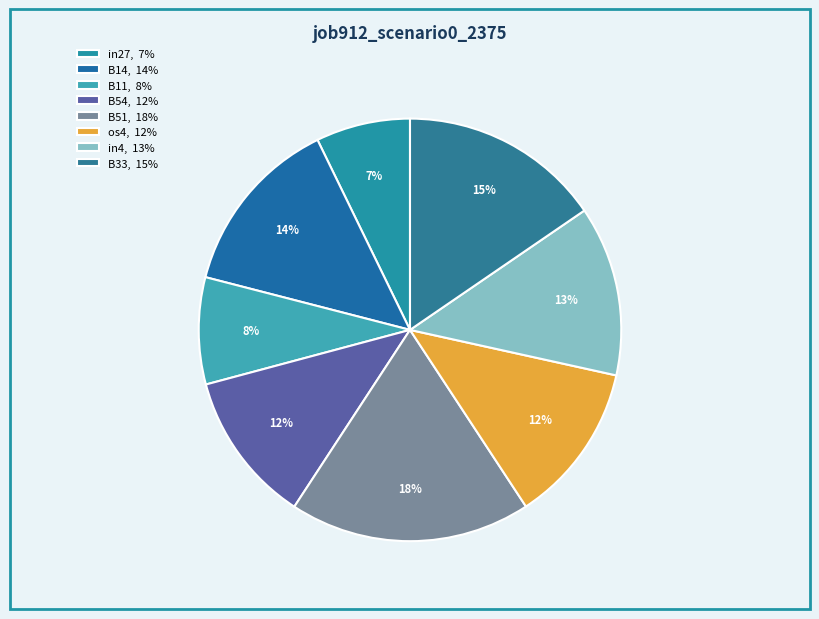

To the nearest percent, what percentage of the pie is B14?

14%